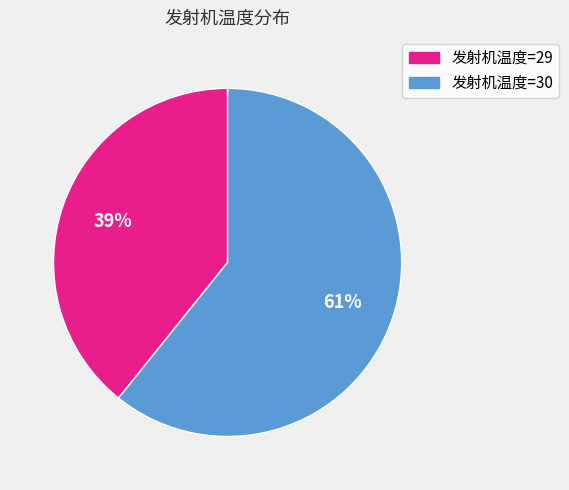

To the nearest percent, what is the difference between the largest and smallest slice percentages?

22%